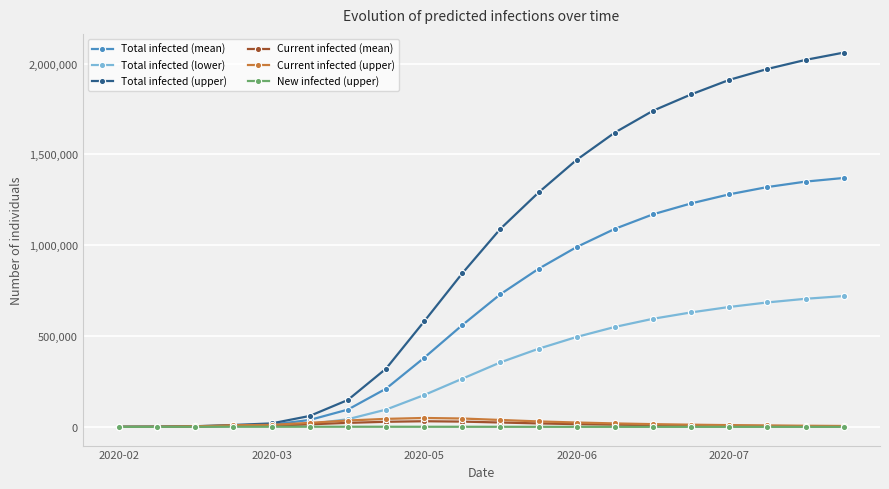

How many lines are shown in the chart?

6